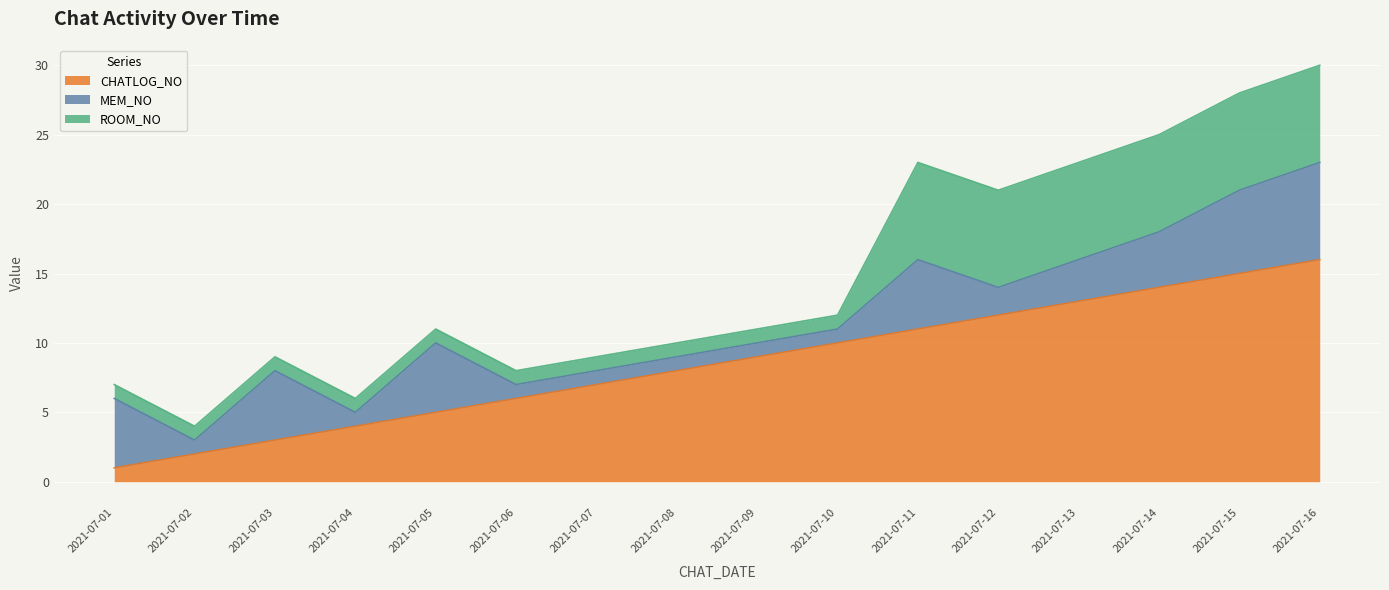

How many data points in ROOM_NO are above 1?

6